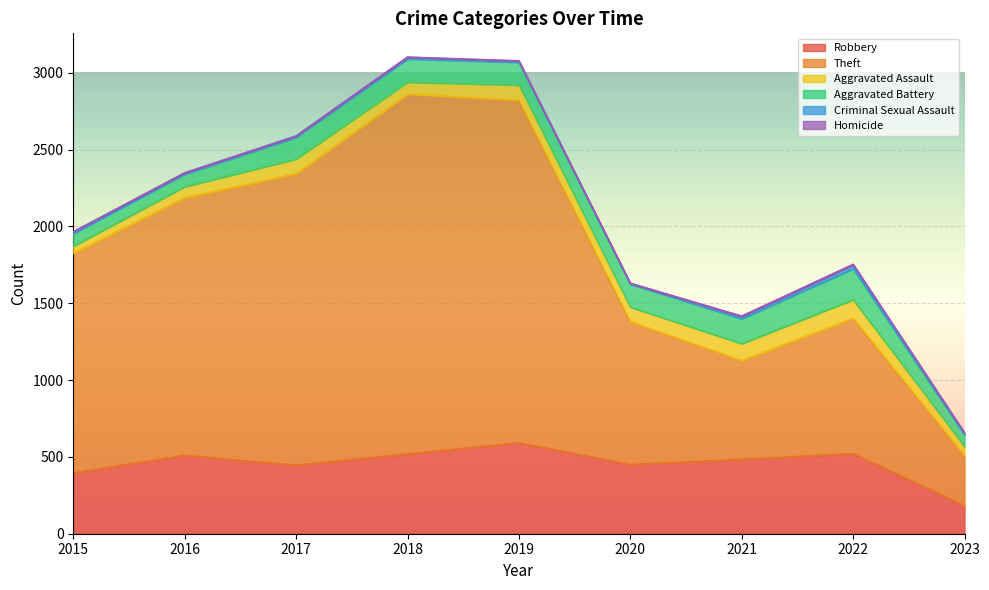

At how many categories does at least one series exceed 1653?

4